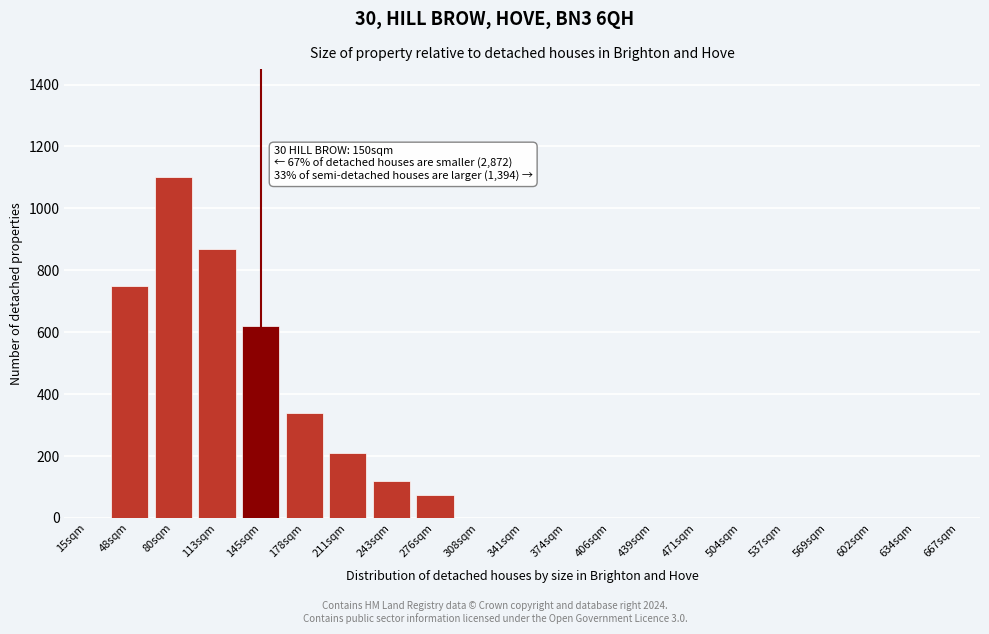

Reading left to right, what are all the values shown in this chart?

15sqm=0	48sqm=750	80sqm=1100	113sqm=870	145sqm=620	178sqm=340	211sqm=210	243sqm=120	276sqm=75	308sqm=0	341sqm=0	374sqm=0	406sqm=0	439sqm=0	471sqm=0	504sqm=0	537sqm=0	569sqm=0	602sqm=0	634sqm=0	667sqm=0